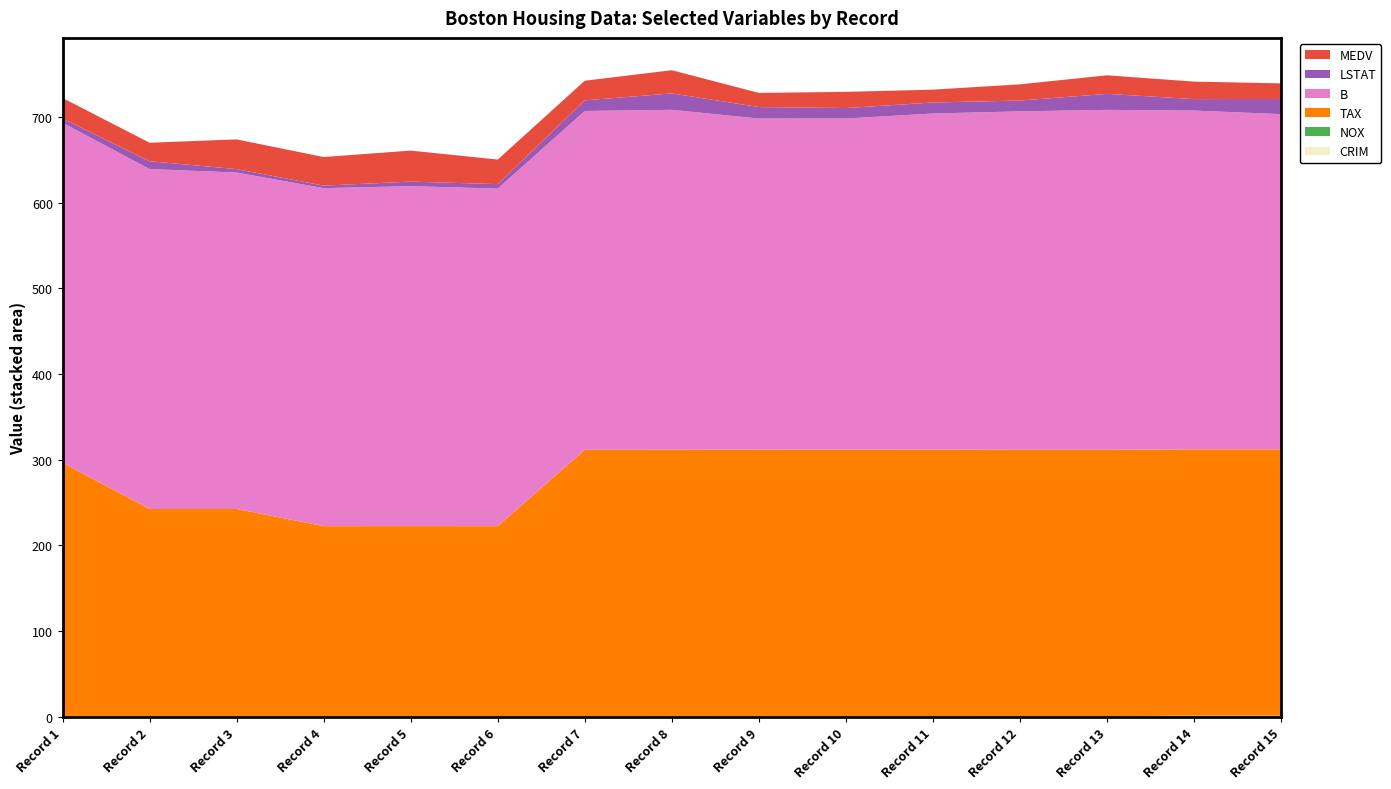

Reading left to right, transcribe all the data shown in this chart.

CRIM: 0.0	0.0	0.0	0.0	0.1	0.0	0.1	0.1	0.2	0.2	0.2	0.1	0.1	0.6	0.6
NOX: 0.5	0.5	0.5	0.5	0.5	0.5	0.5	0.5	0.5	0.5	0.5	0.5	0.5	0.5	0.5
TAX: 296.0	242.0	242.0	222.0	222.0	222.0	311.0	311.0	311.0	311.0	311.0	311.0	311.0	311.0	311.0
B: 396.9	396.9	392.8	394.6	396.9	394.1	395.6	396.9	386.6	386.7	392.5	395.1	396.9	395.5	391.4
LSTAT: 5.0	9.1	4.0	2.9	5.3	5.2	12.4	19.1	13.4	12.3	12.9	12.7	18.7	13.4	17.7
MEDV: 24.0	21.6	34.7	33.4	36.2	28.7	22.9	27.1	16.5	18.9	15.0	18.9	21.7	20.4	18.2